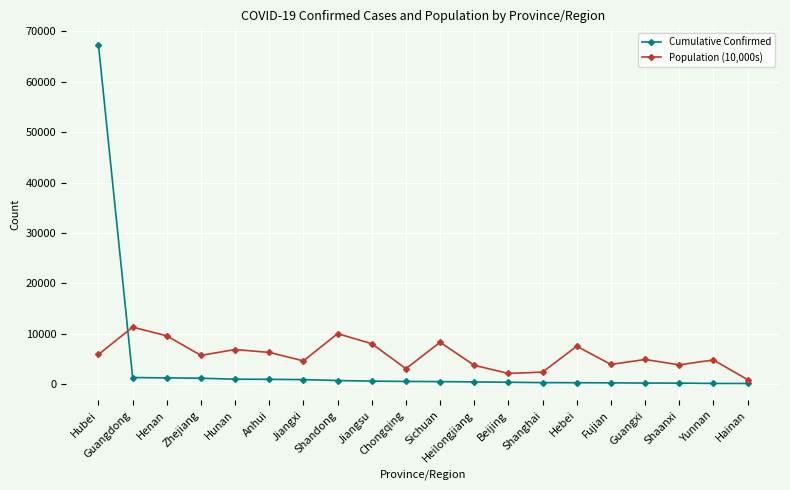

In Population (10,000s), how many points are higher than both neighbors (excluding endpoints)?

7